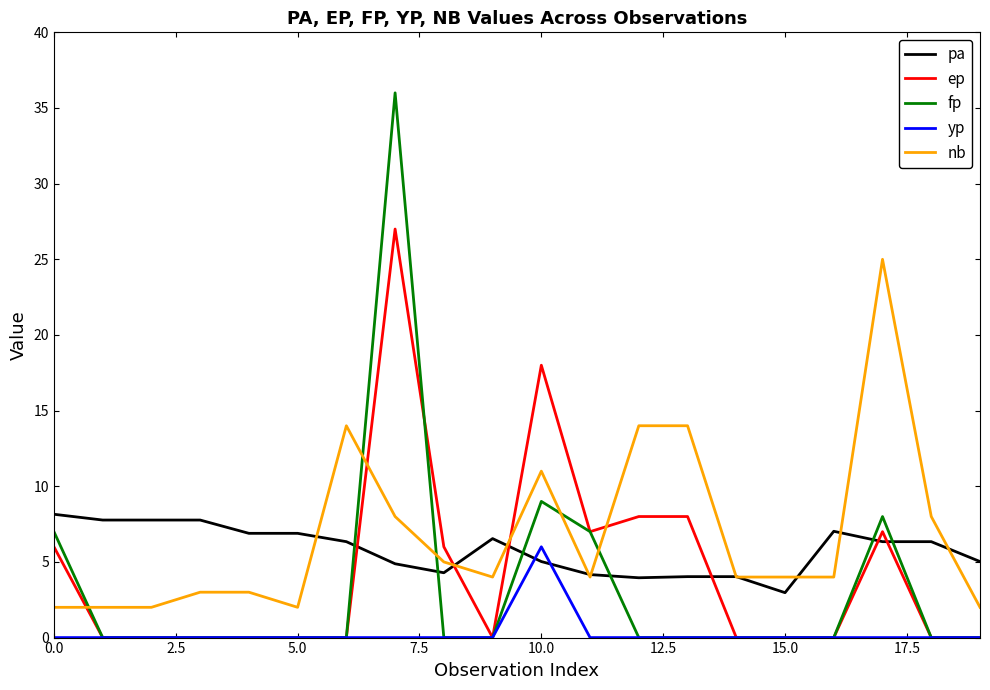

What is the lowest value of the pa series?

3.0